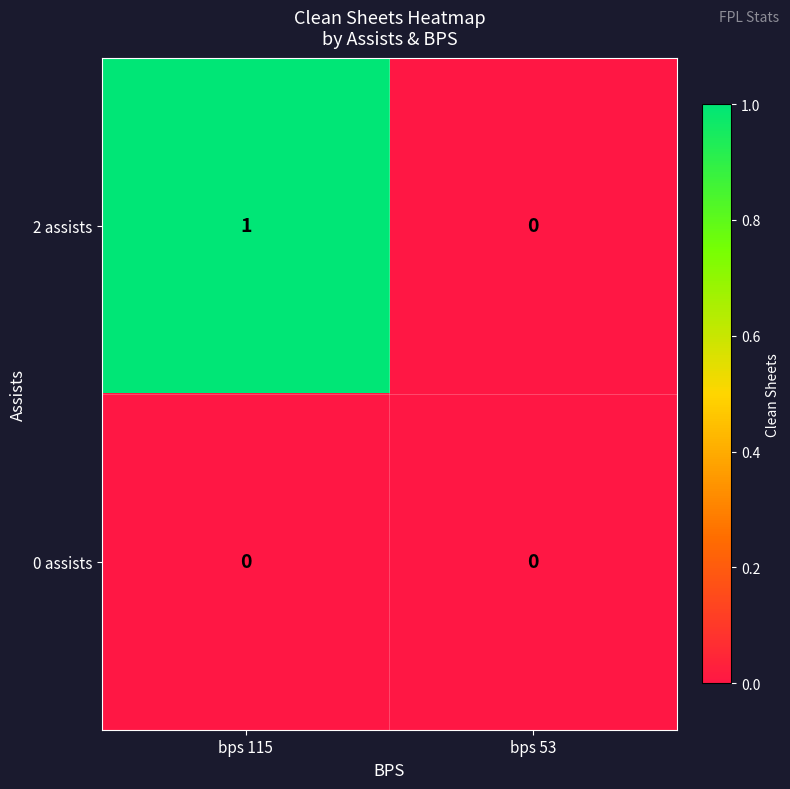

List the series in order of their peak value, highest first.

2 assists, 0 assists